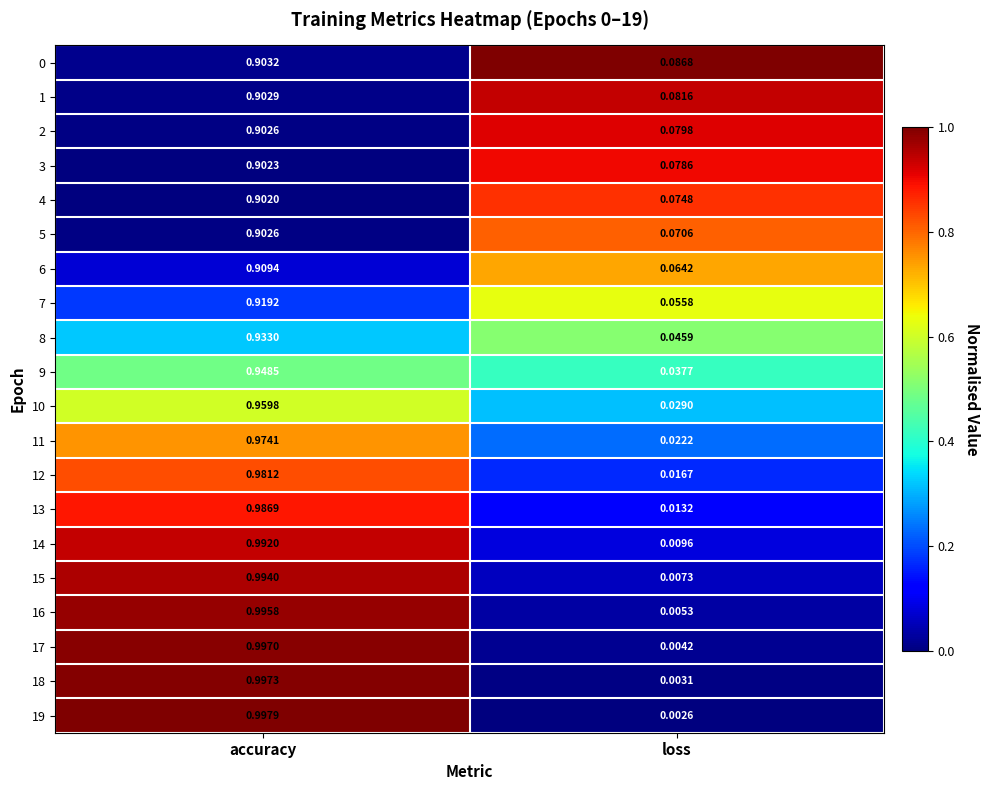

Rank the categories by 19 value from lowest to highest.

loss, accuracy